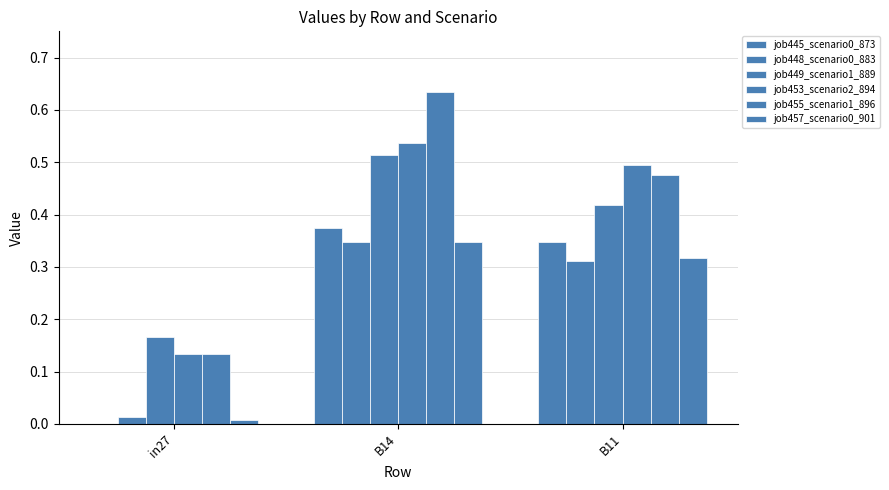

The job449_scenario1_889 series shows 0.7 at B11. True or false?

False